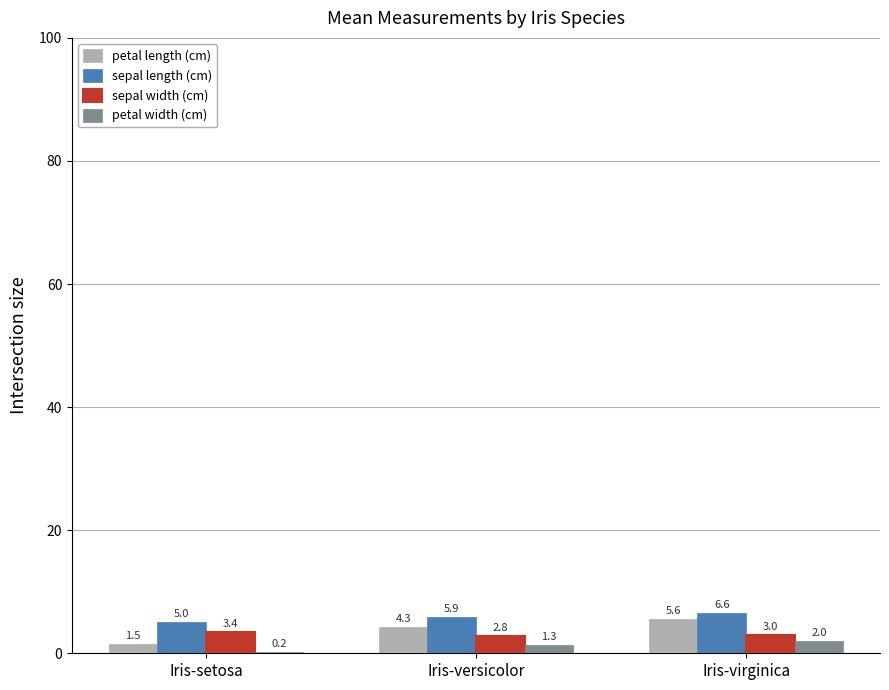

Does the chart contain stacked bars?

No